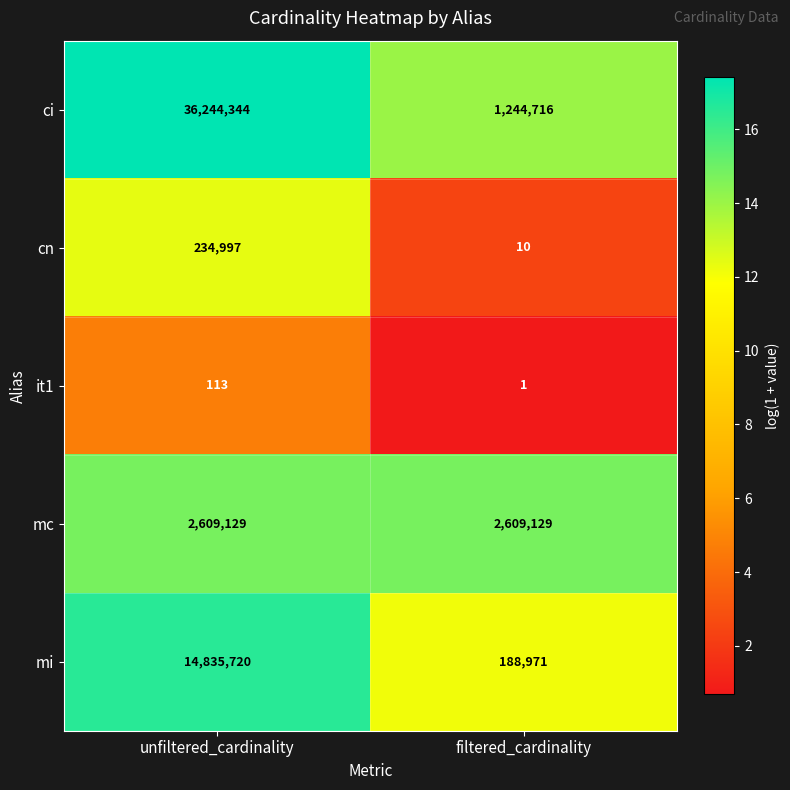

True or false: it1 has a value of 113 at unfiltered_cardinality.

True